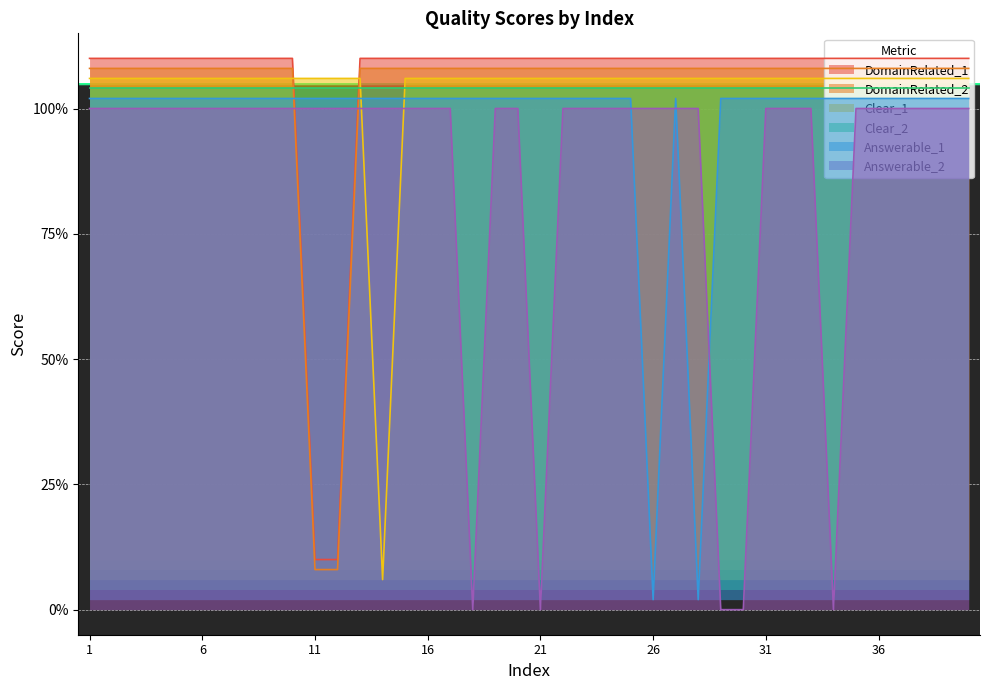

Between 9 and 1, which is larger?

9